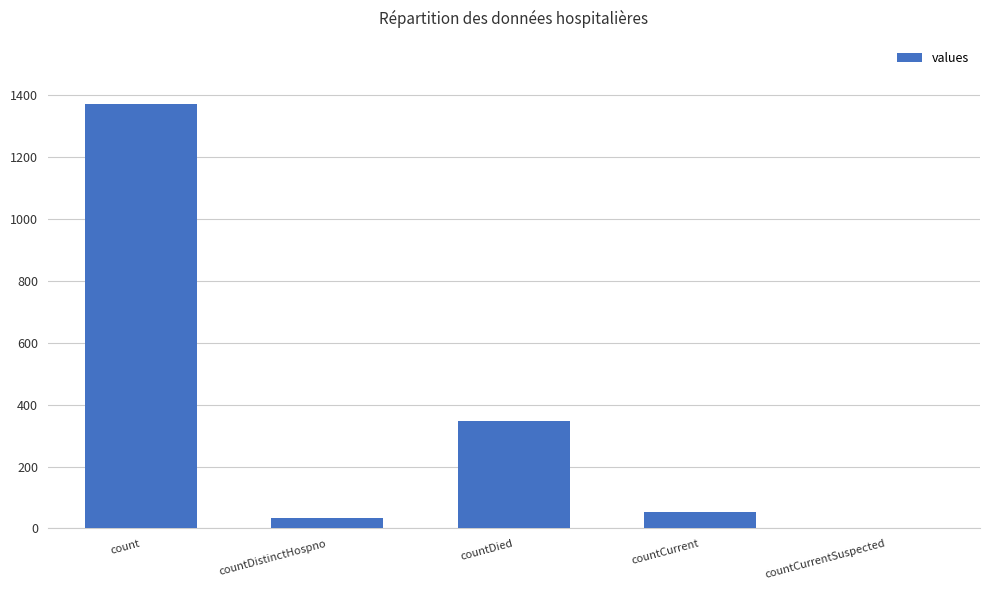

What is the sum of the values at count and countDied?

1720